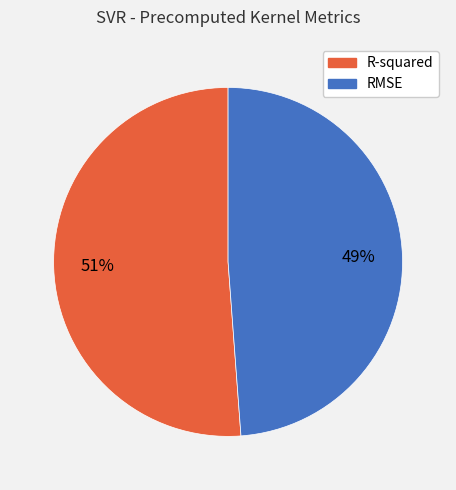

Is the sum of R-squared and RMSE greater than half?

Yes